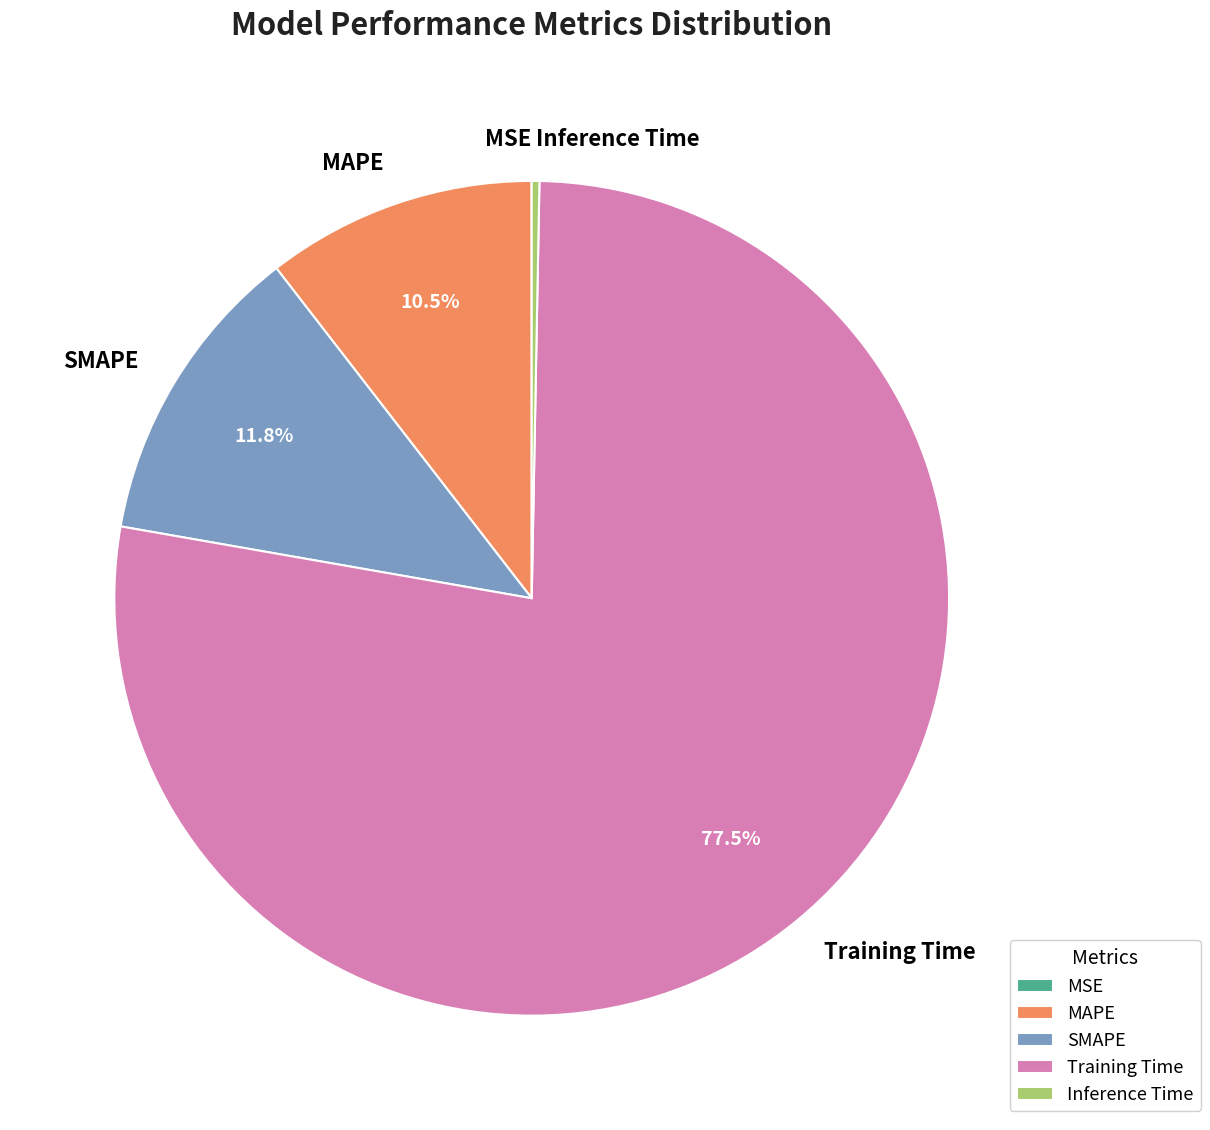

Combined, do MAPE and Inference Time account for over 50%?

No